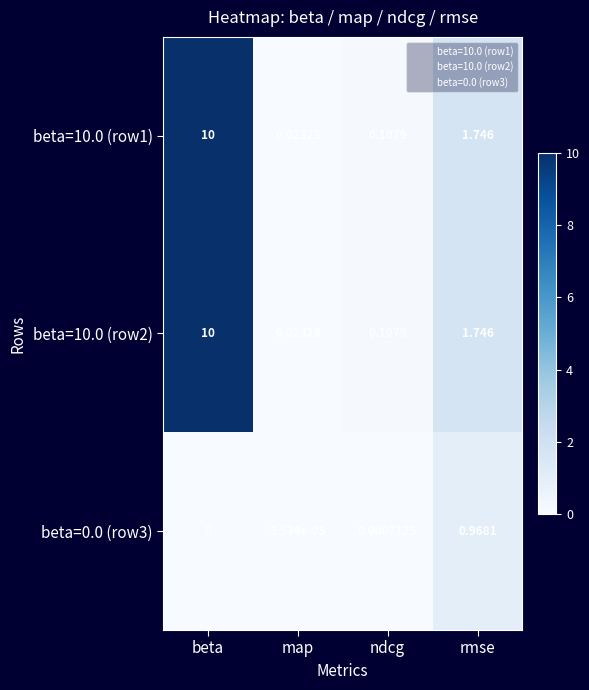

Count the number of data series in this chart.

3